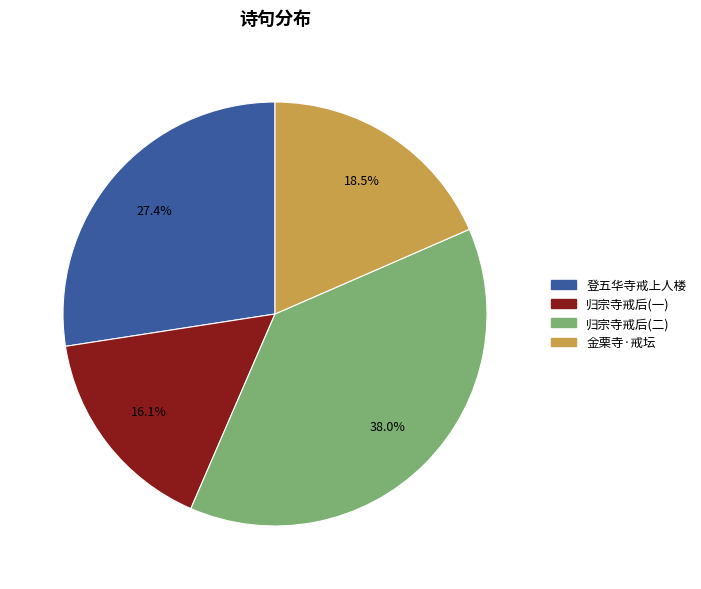

What is the total percentage of 归宗寺戒后(二) and 金栗寺·戒坛?

56.5%